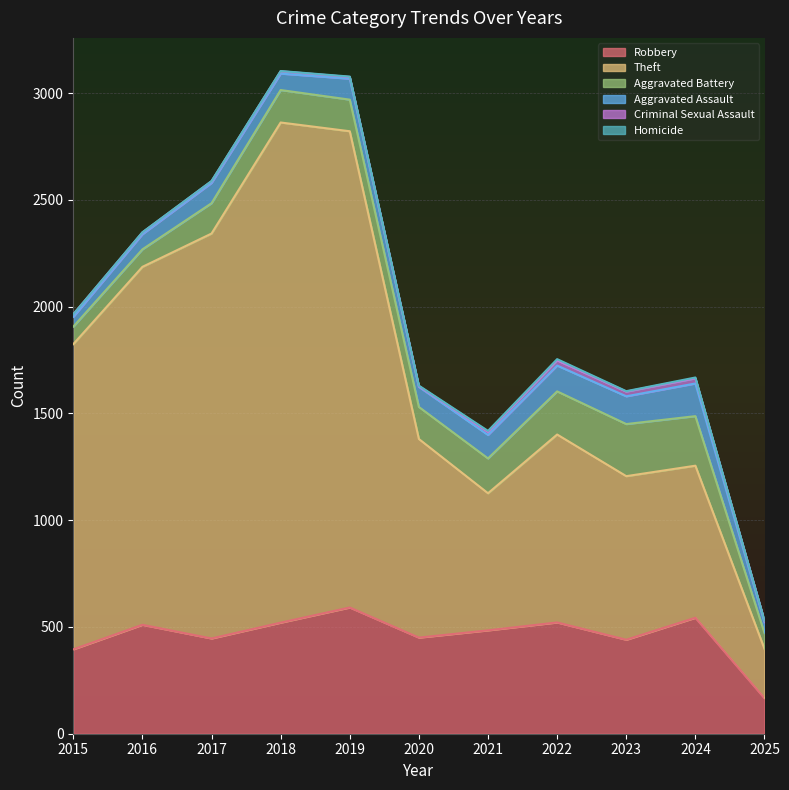

What is the sum of all Aggravated Battery values?

1671